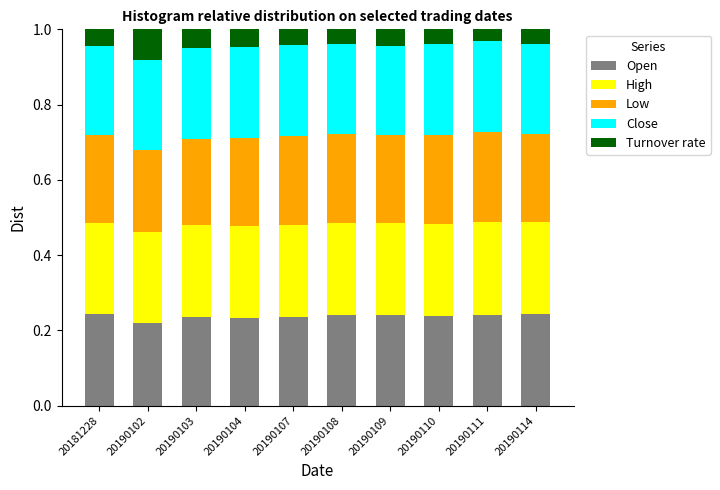

The value of Open at 20190107 is 0.1. True or false?

False